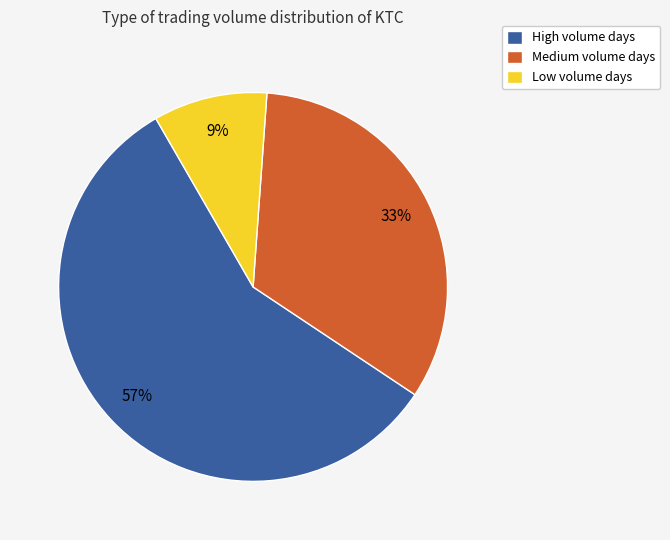

How many segments does this pie chart have?

3